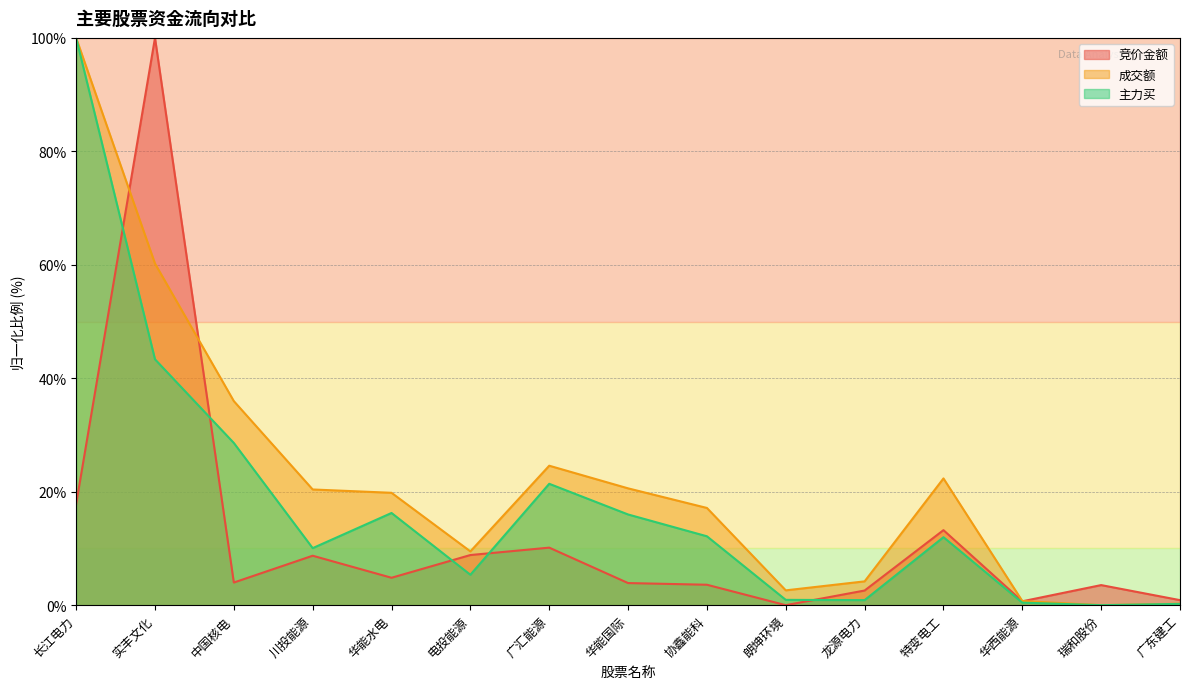

Does the chart have visible grid lines?

Yes